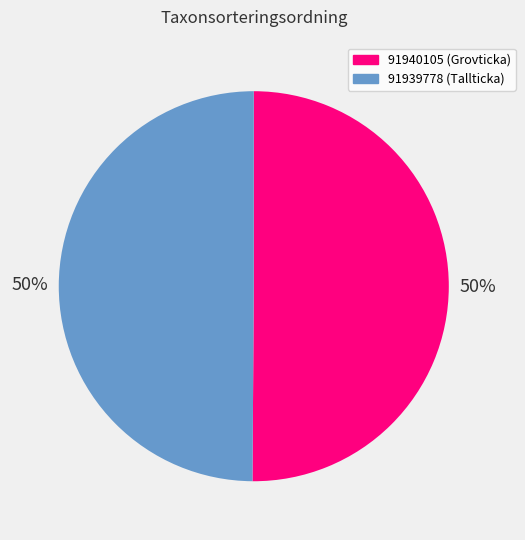

What is the ratio of the value at 91939778 to the value at 91940105?

1.0